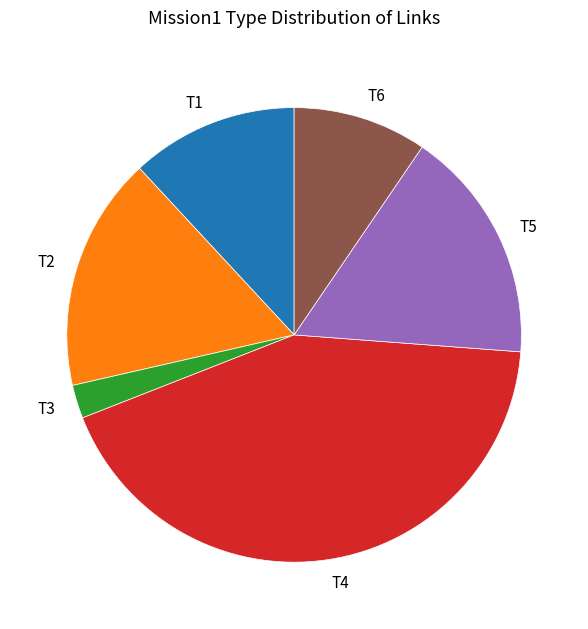

Between T6 and T2, which is larger?

T2